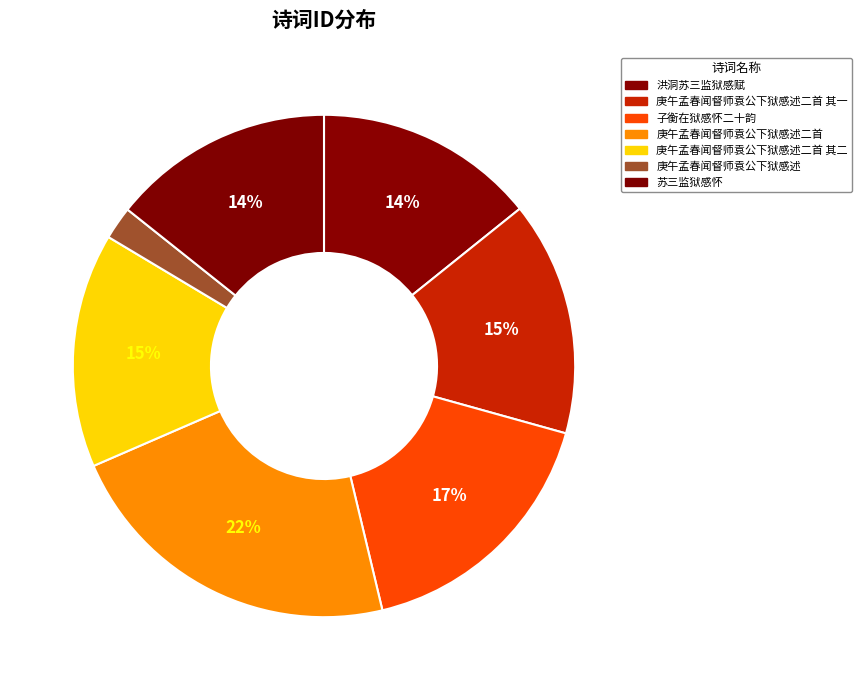

Does 庚午孟春闻督师袁公下狱感述二首 其二 represent more than half of the total?

No